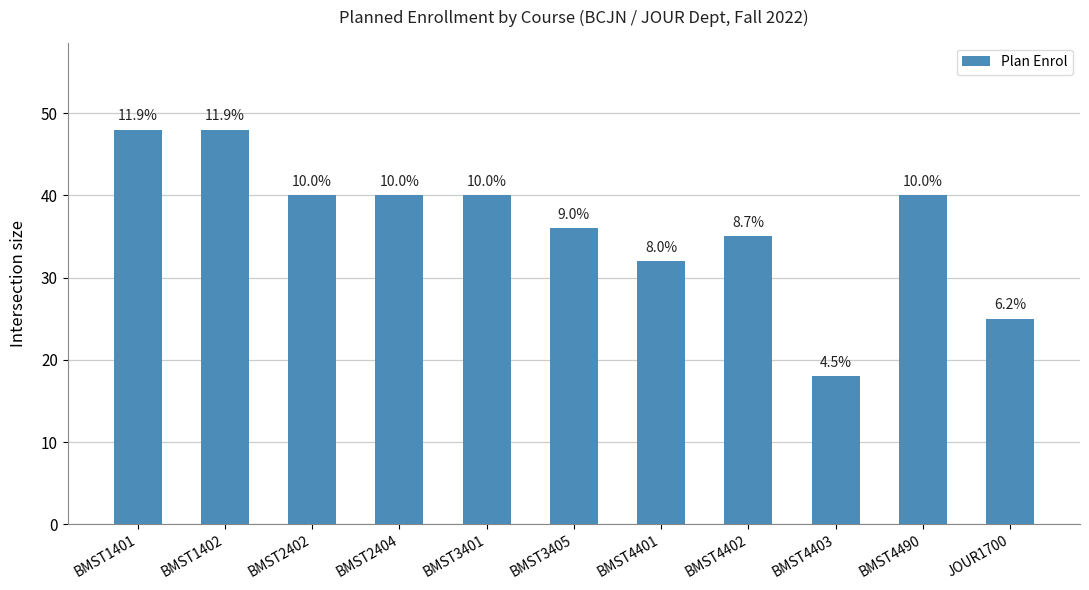

Which has a higher value, JOUR1700 or BMST1401?

BMST1401